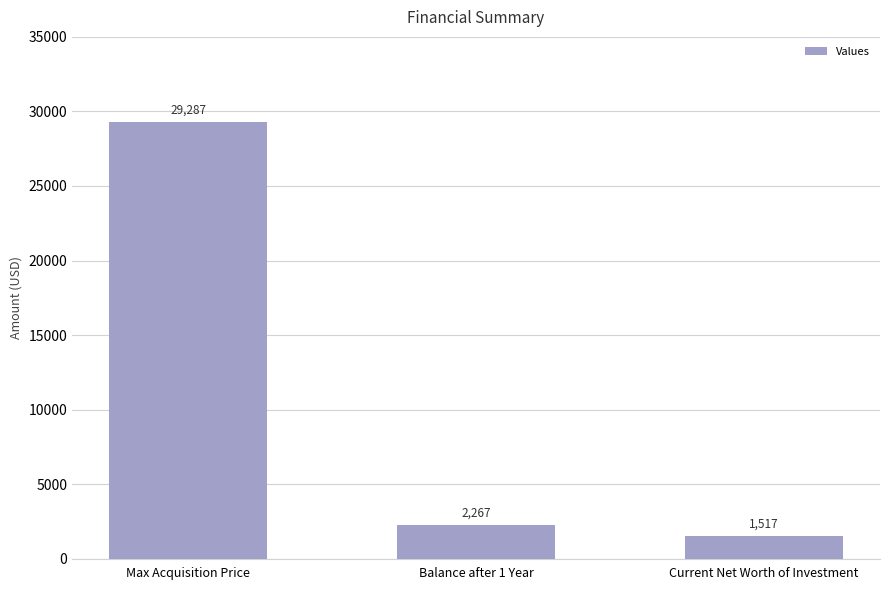

What is the minimum value shown in the chart?

1516.9